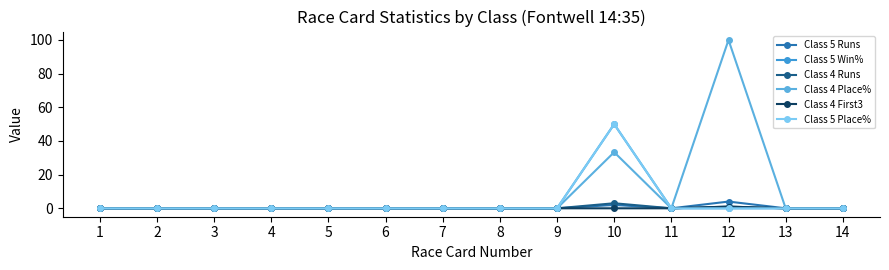

What is the spread (max minus min) of values at 10?

50.0